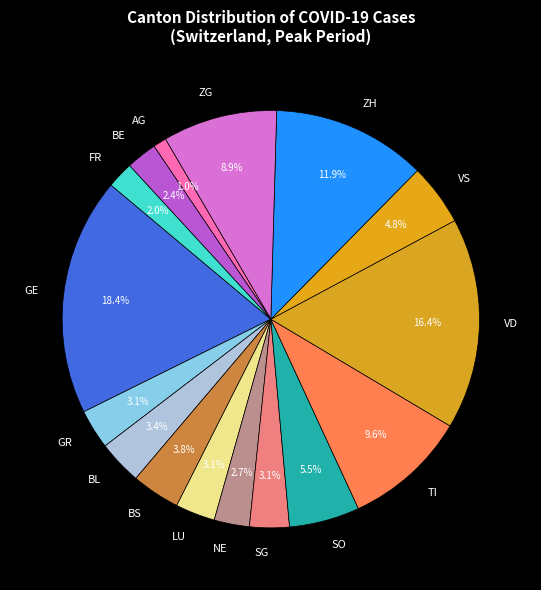

Does any single category account for the majority?

No